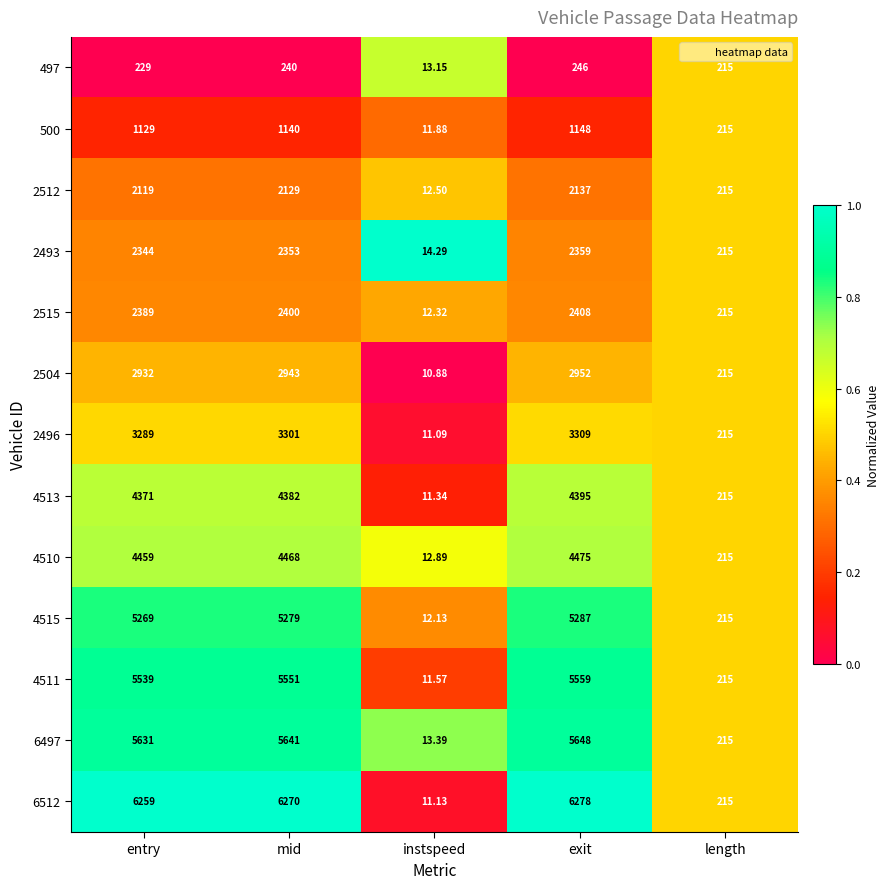

How many series are shown in this chart?

13